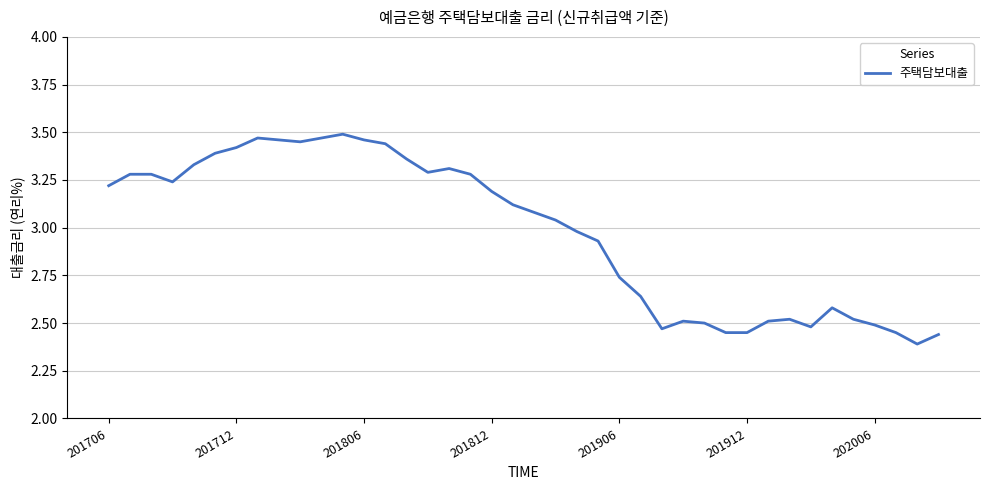

How many lines are shown in the chart?

1